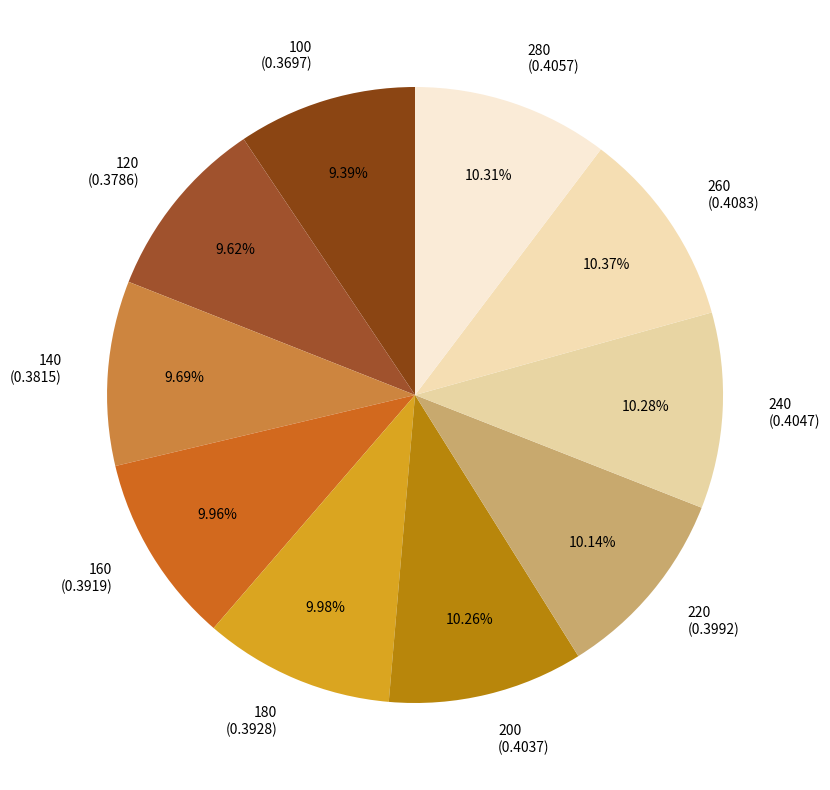

How many slices are in this pie chart?

10